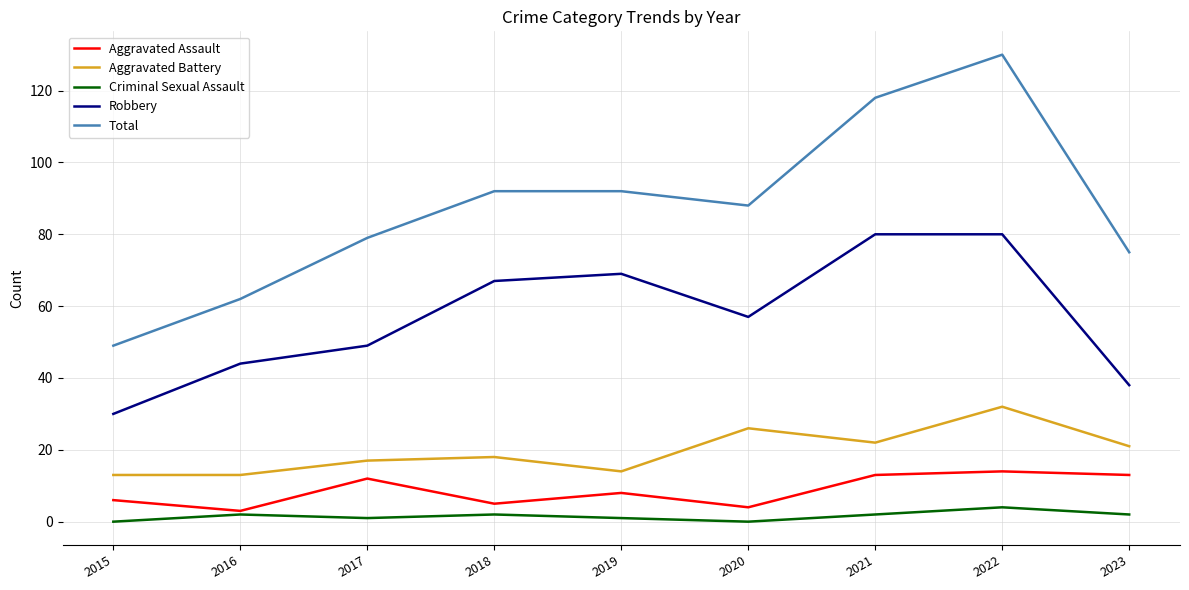

How many interior local valleys does the Robbery series have?

1